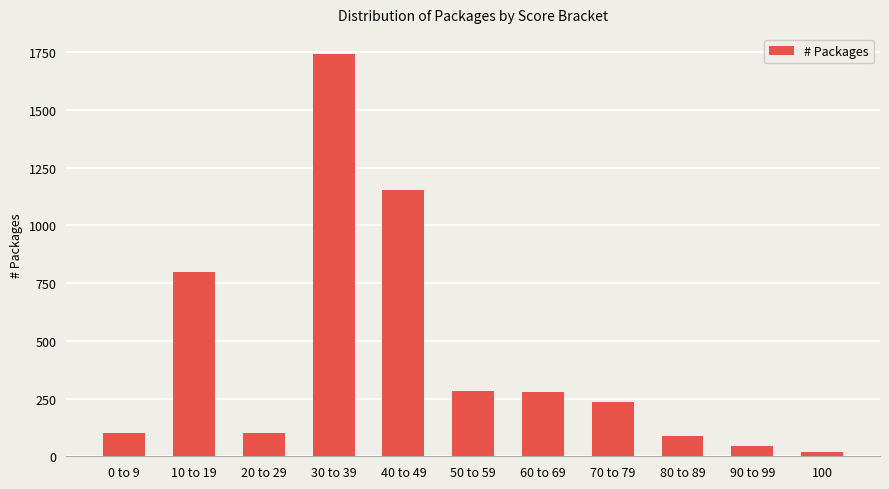

True or false: the data shows 154 at 50 to 59.

False